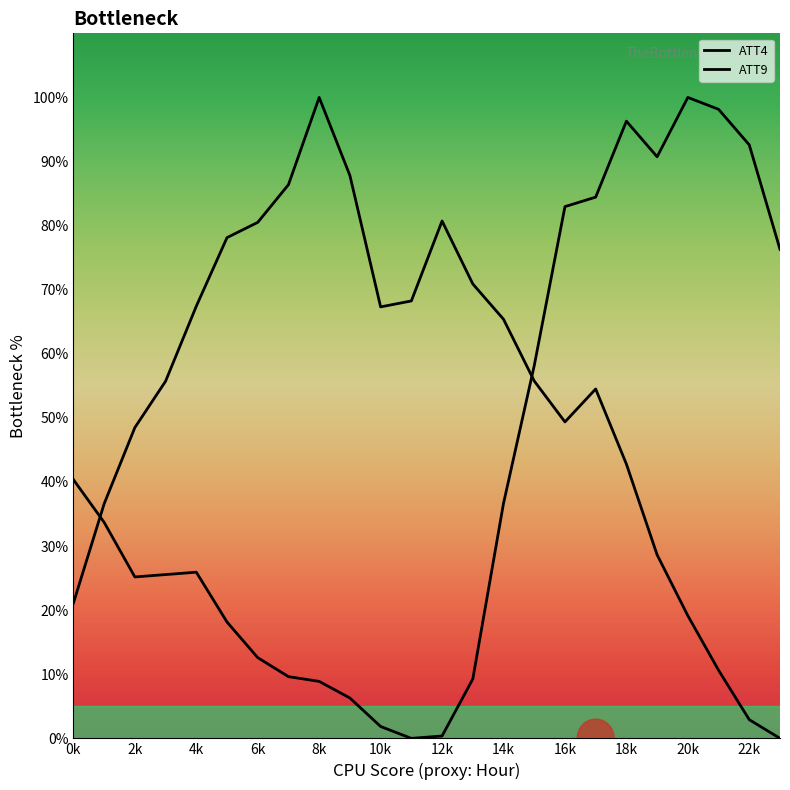

Reading left to right, transcribe all the data shown in this chart.

ATT4: 40.4	33.7	25.2	25.6	25.9	18.1	12.6	9.6	8.9	6.3	1.9	0.0	0.4	9.3	36.7	58.1	83.0	84.4	96.3	90.7	100.0	98.1	92.6	76.3
ATT9: 21.1	36.6	48.5	55.7	67.4	78.1	80.5	86.4	100.0	87.8	67.3	68.2	80.7	70.9	65.4	55.8	49.4	54.5	42.8	28.6	19.1	10.6	2.9	0.0